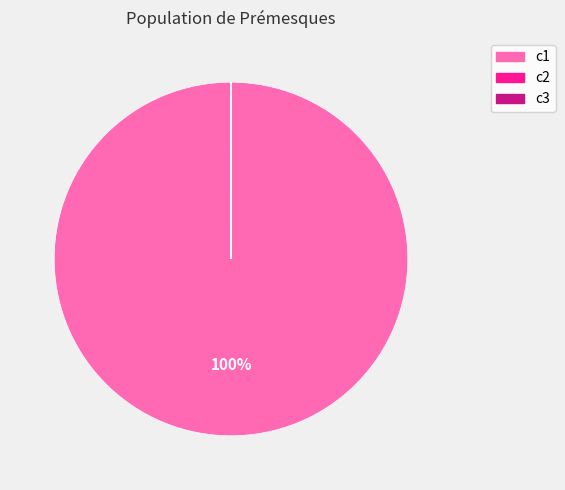

What is the largest slice in the pie chart?

c1